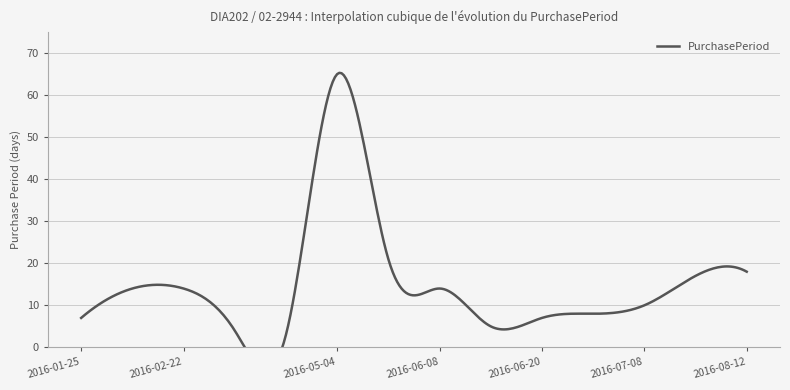

Which has a higher value, 2016-01-25 or 2016-02-08?

2016-02-08